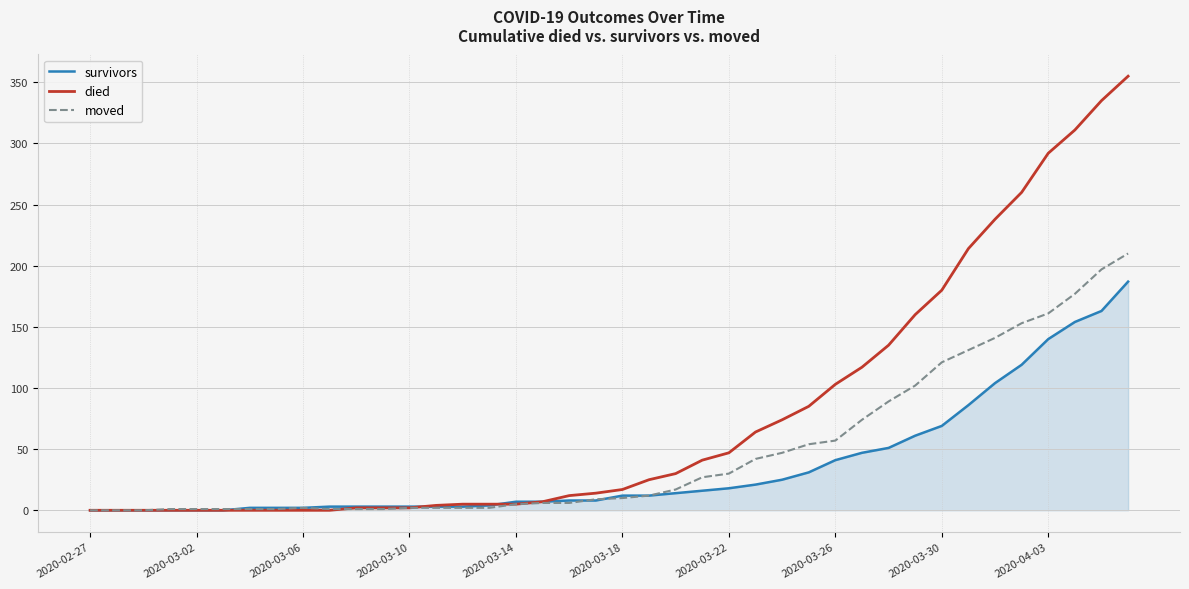

List the series in order of their peak value, highest first.

died, moved, survivors